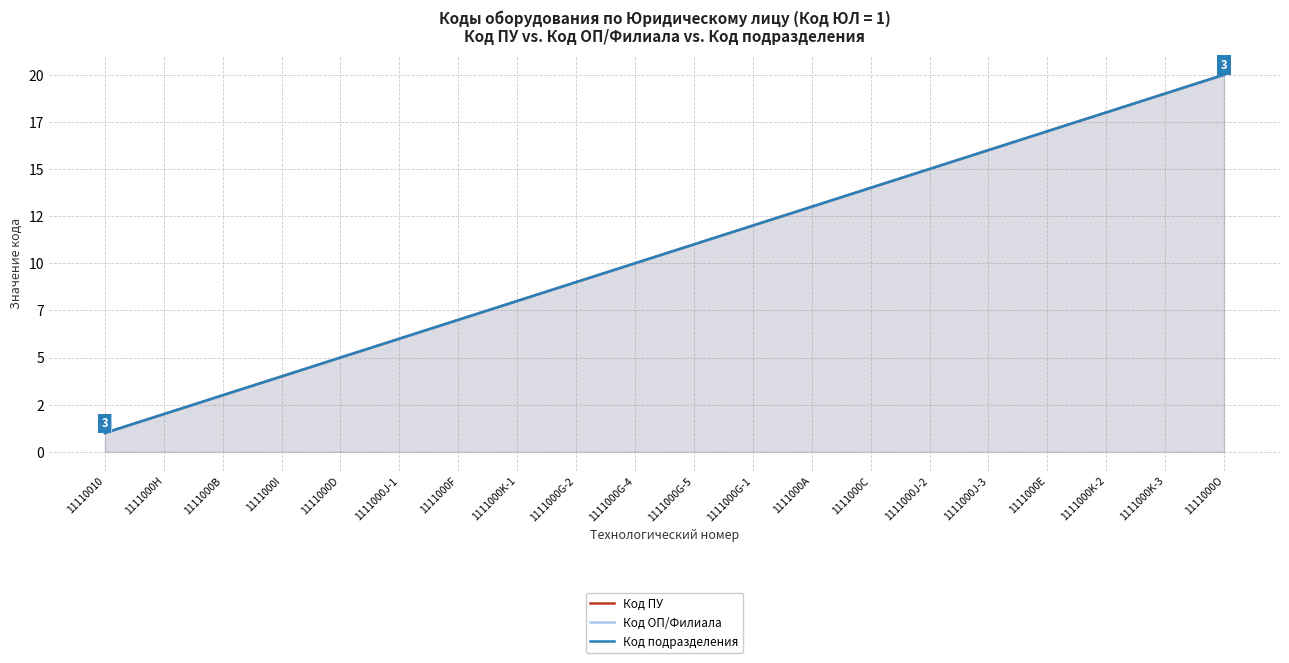

Which series has the widest spread of values?

Код ПУ